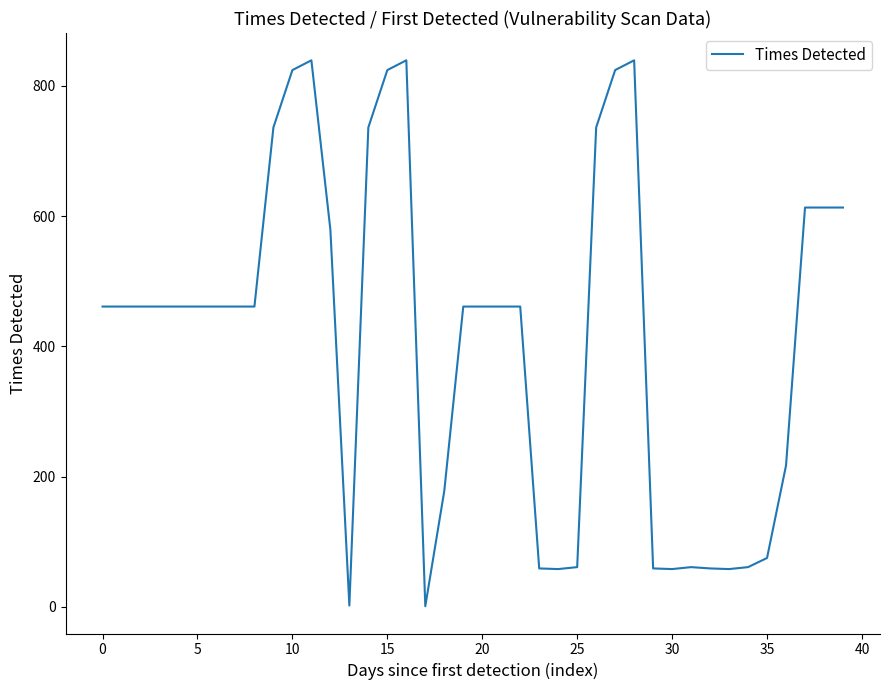

What is the difference between the maximum and minimum values?

838